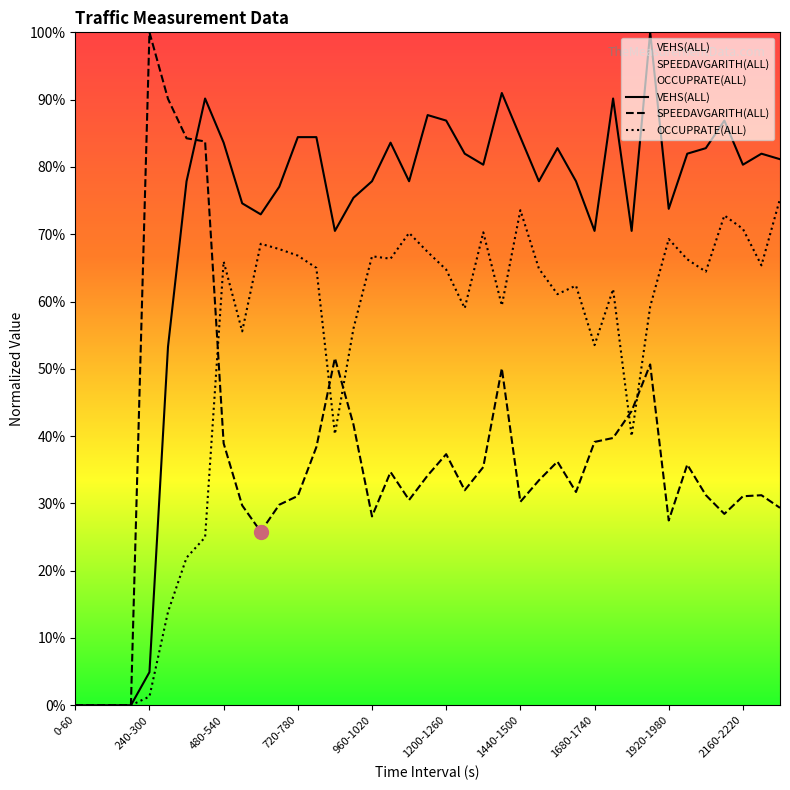

The OCCUPRATE(ALL) series shows 0.3 at 19. True or false?

False